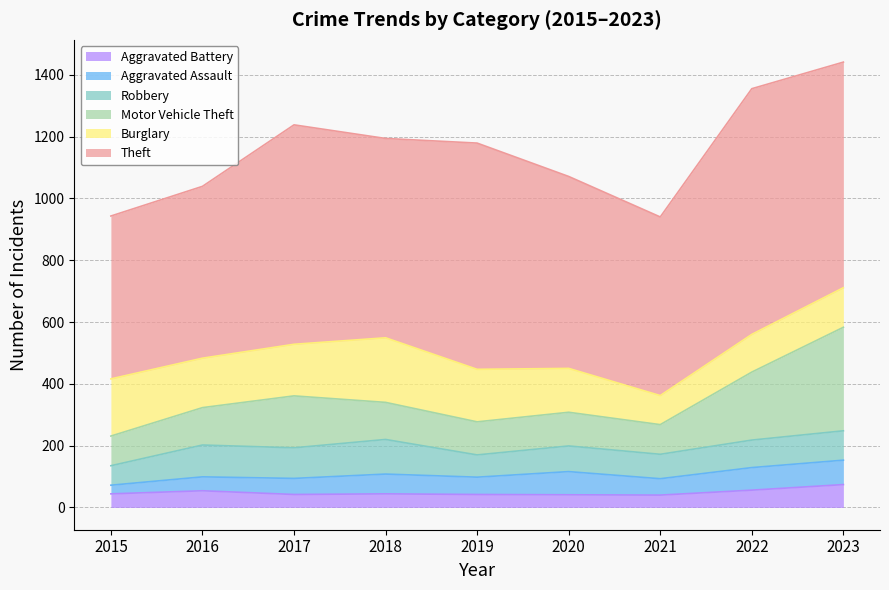

Is the value of Motor Vehicle Theft at 2021 greater than the value of Aggravated Assault at 2019?

Yes